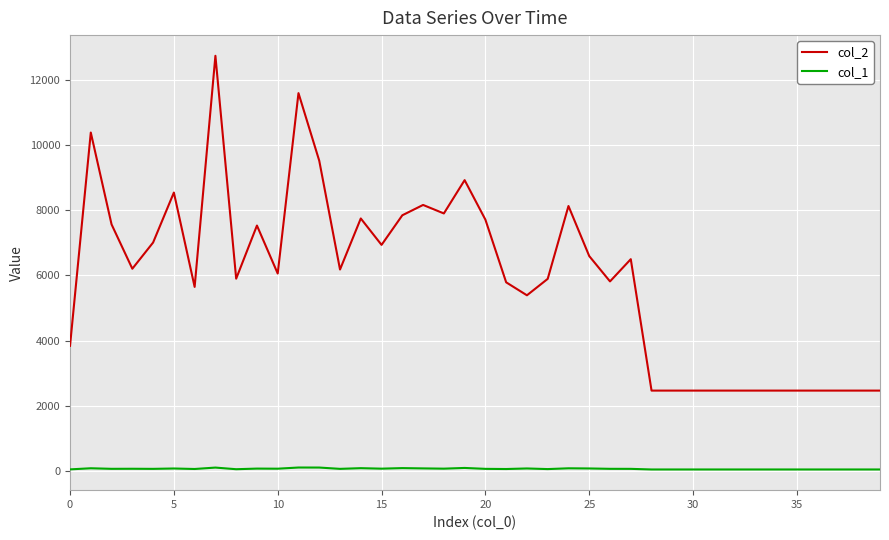

Does the chart have visible grid lines?

Yes